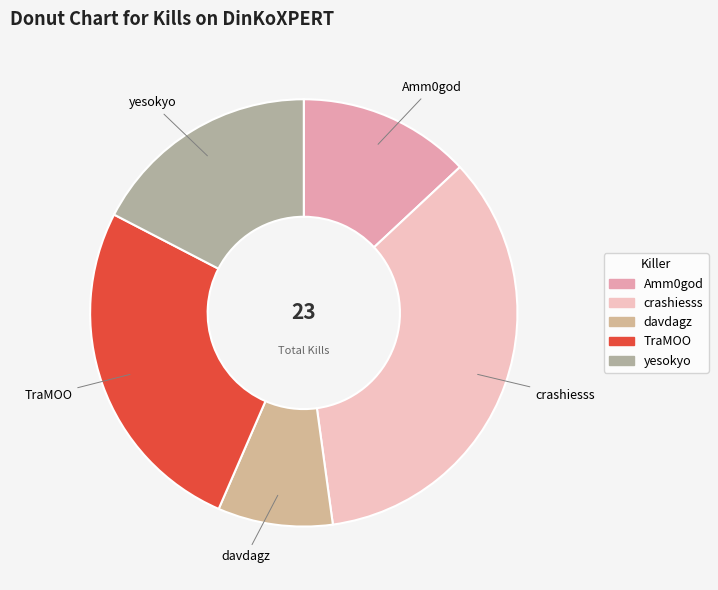

Count the number of slices in the pie.

5